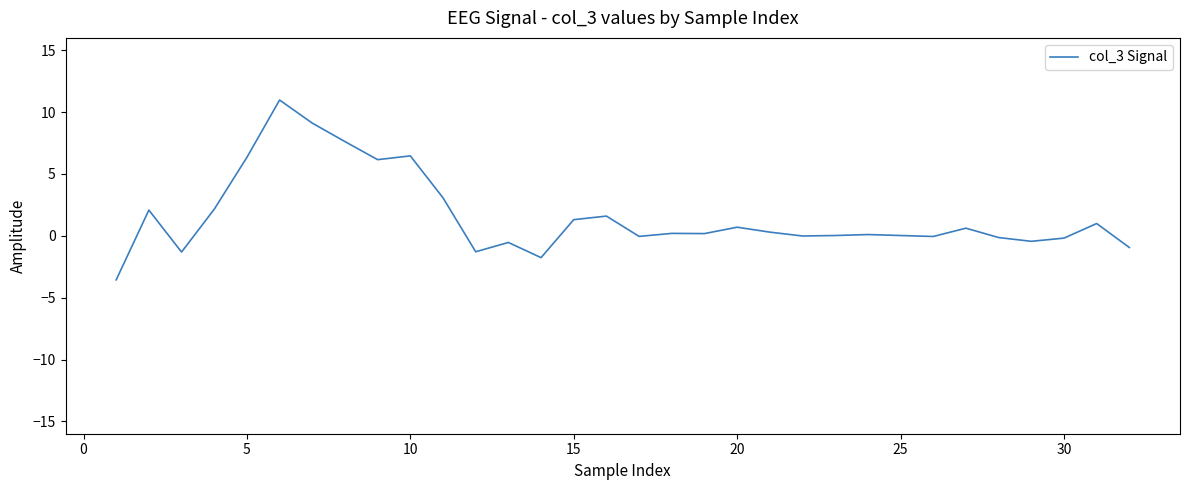

What is the difference between the maximum and minimum values?

14.5